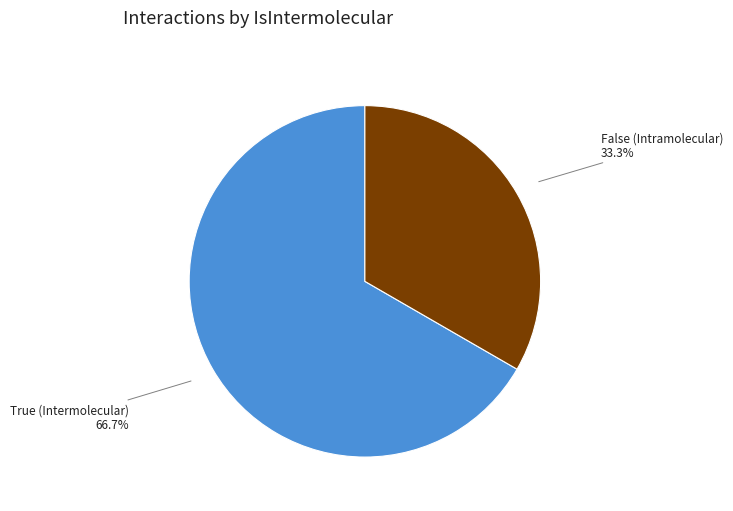

Rank the categories by value from lowest to highest.

False, True